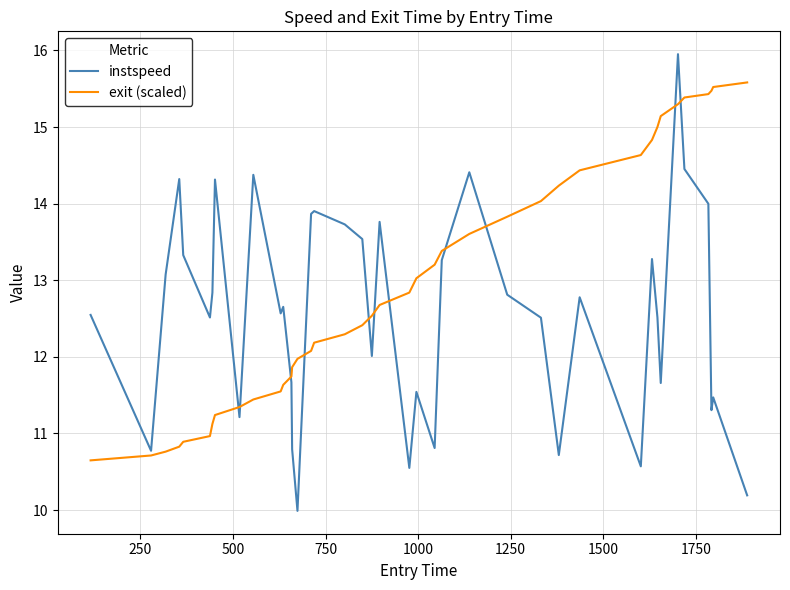

Which series has the largest range (max minus min)?

instspeed